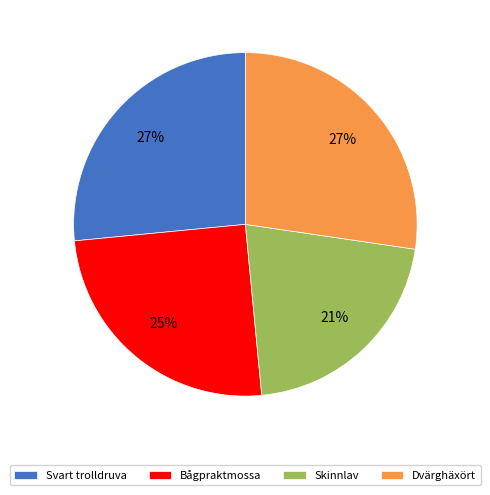

Is it true that Dvärghäxört is 22% of the pie?

False